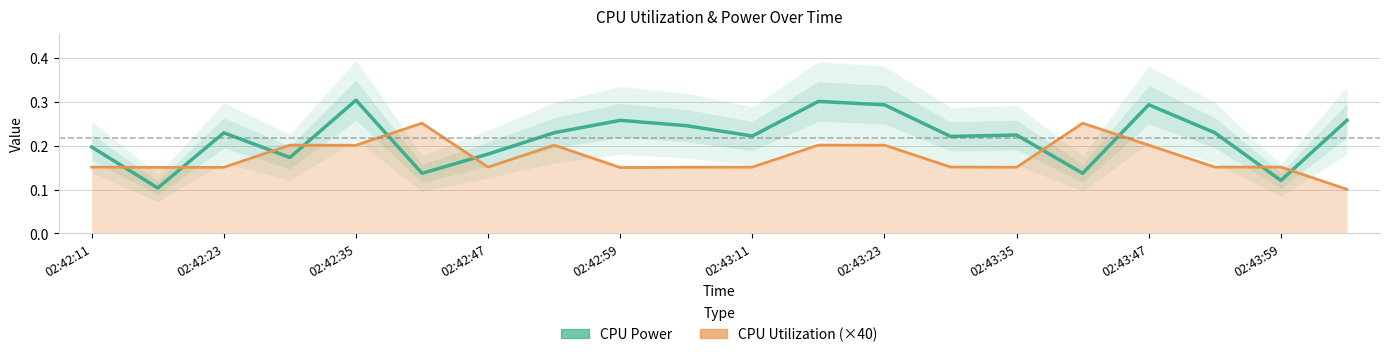

What is the highest value of the CPU Power series?

0.3